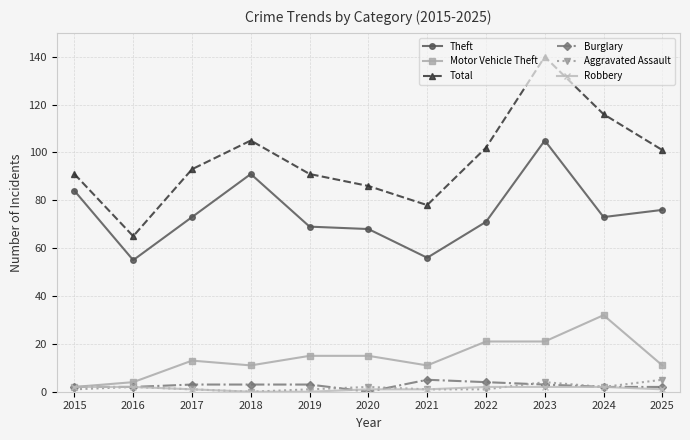

Which series has the largest total across all categories?

Total